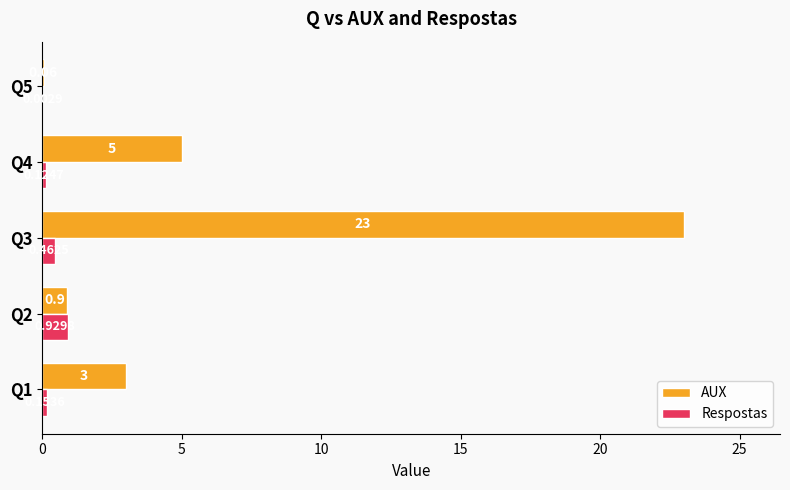

Which category has the highest value in the Respostas series?

Q2